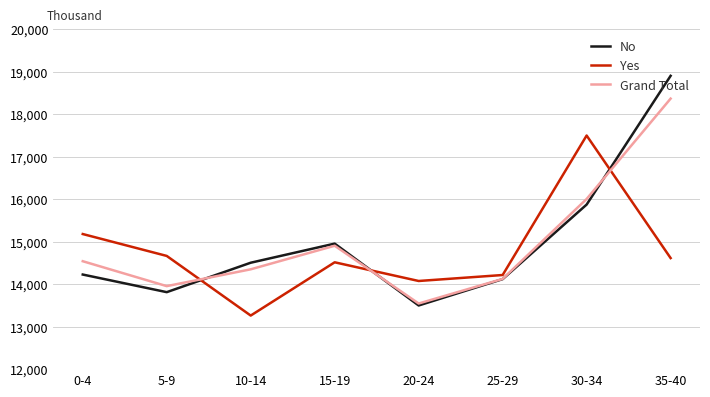

What is the average value of the Grand Total series?

15.0